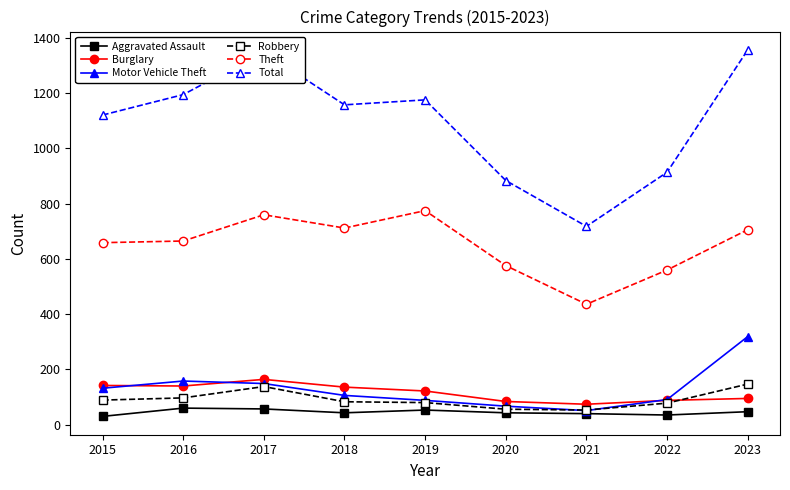

What is the spread (max minus min) of values at 2016?

1135